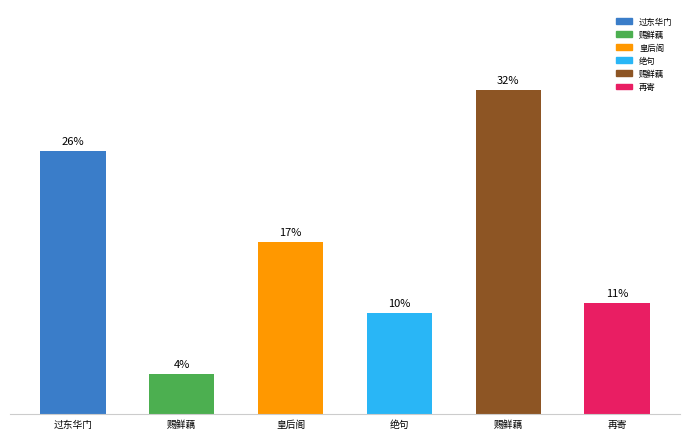

Reading right to left, list all the values displayed in this chart.

11	32	10	17	4	26